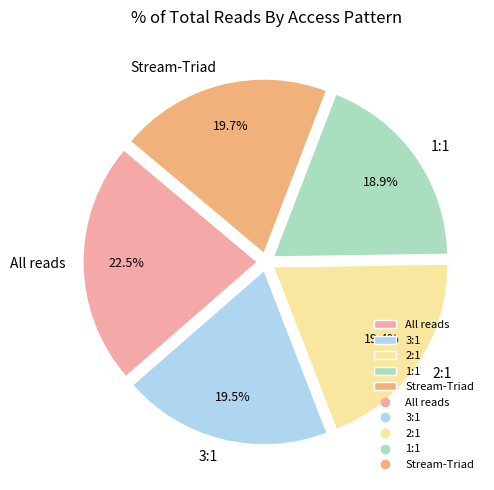

Which category has the biggest portion of the pie?

All reads